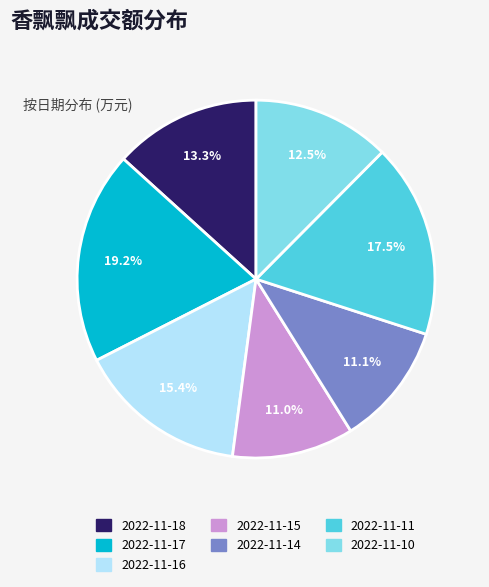

Does any single category account for the majority?

No